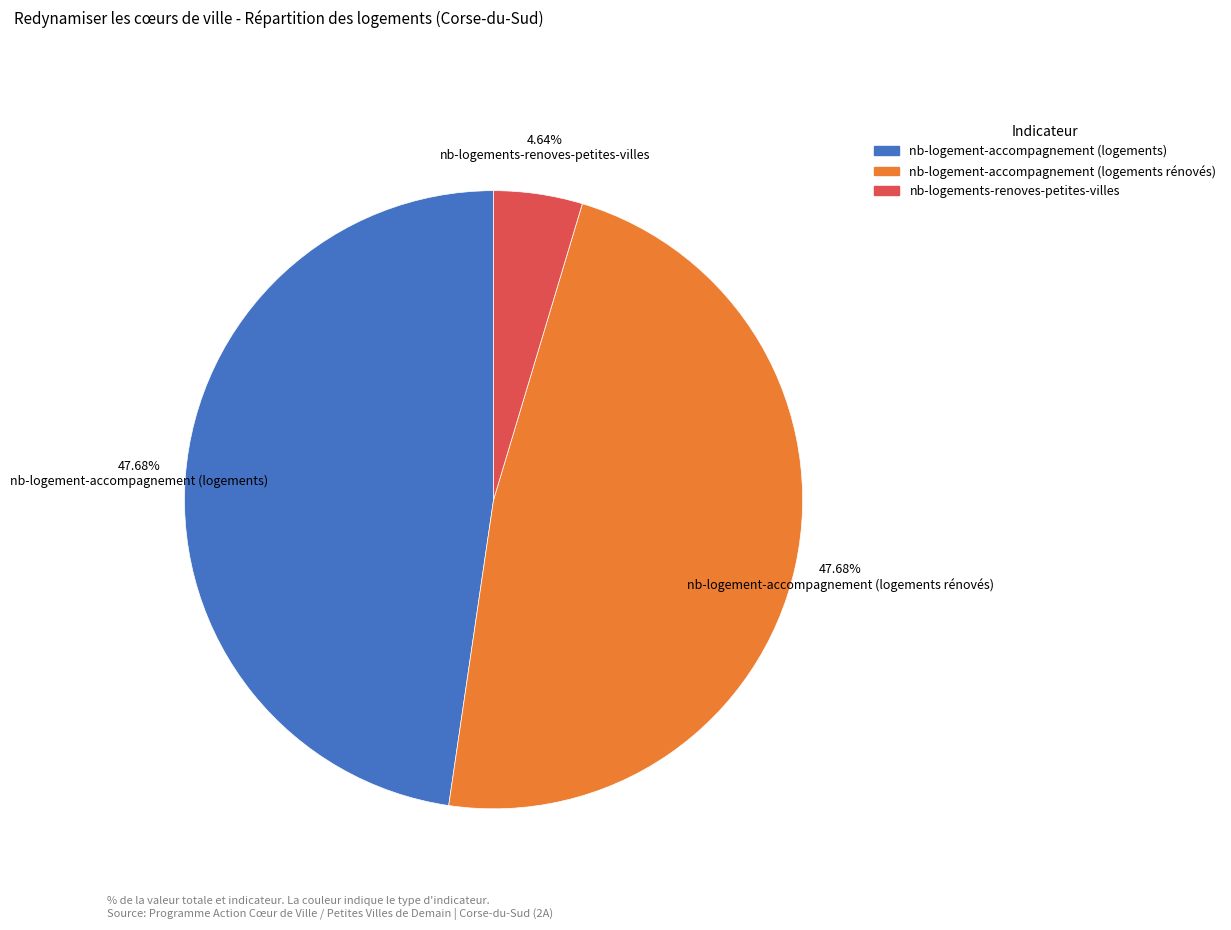

Is there any slice that represents more than half of the pie?

No